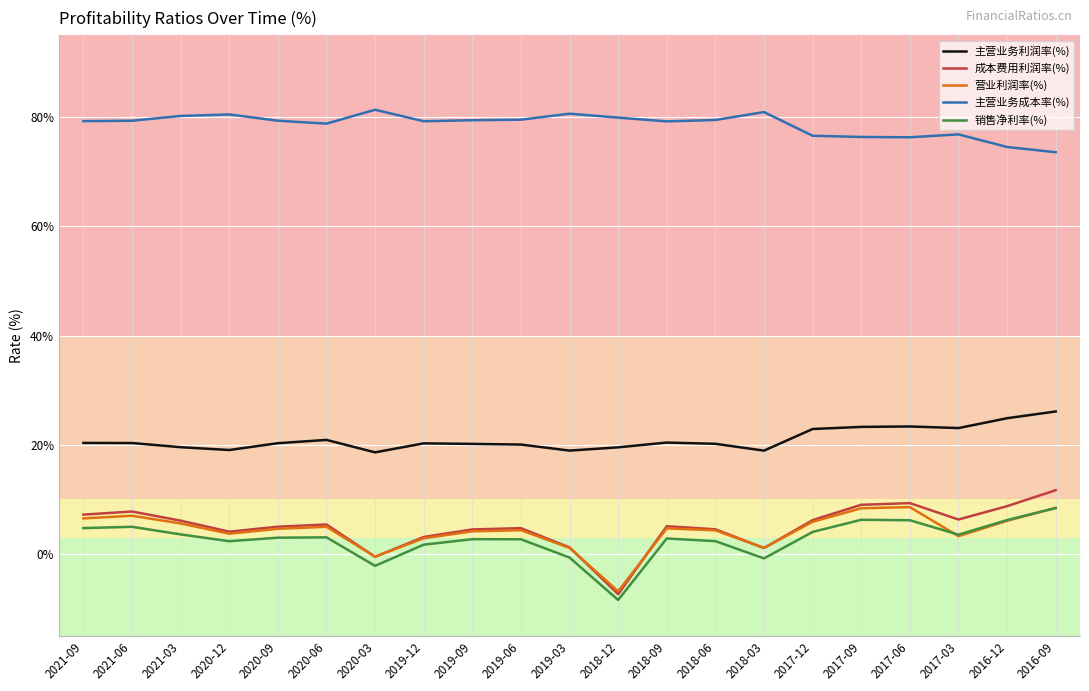

In 营业利润率(%), how many points are higher than both neighbors (excluding endpoints)?

5